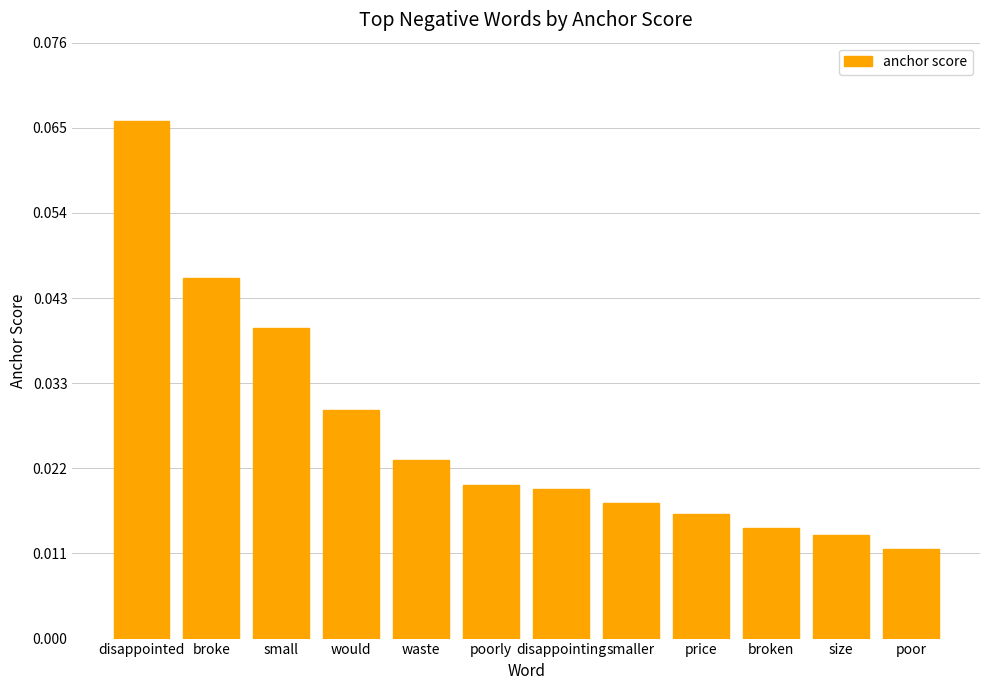

Which has a higher value, disappointed or waste?

disappointed